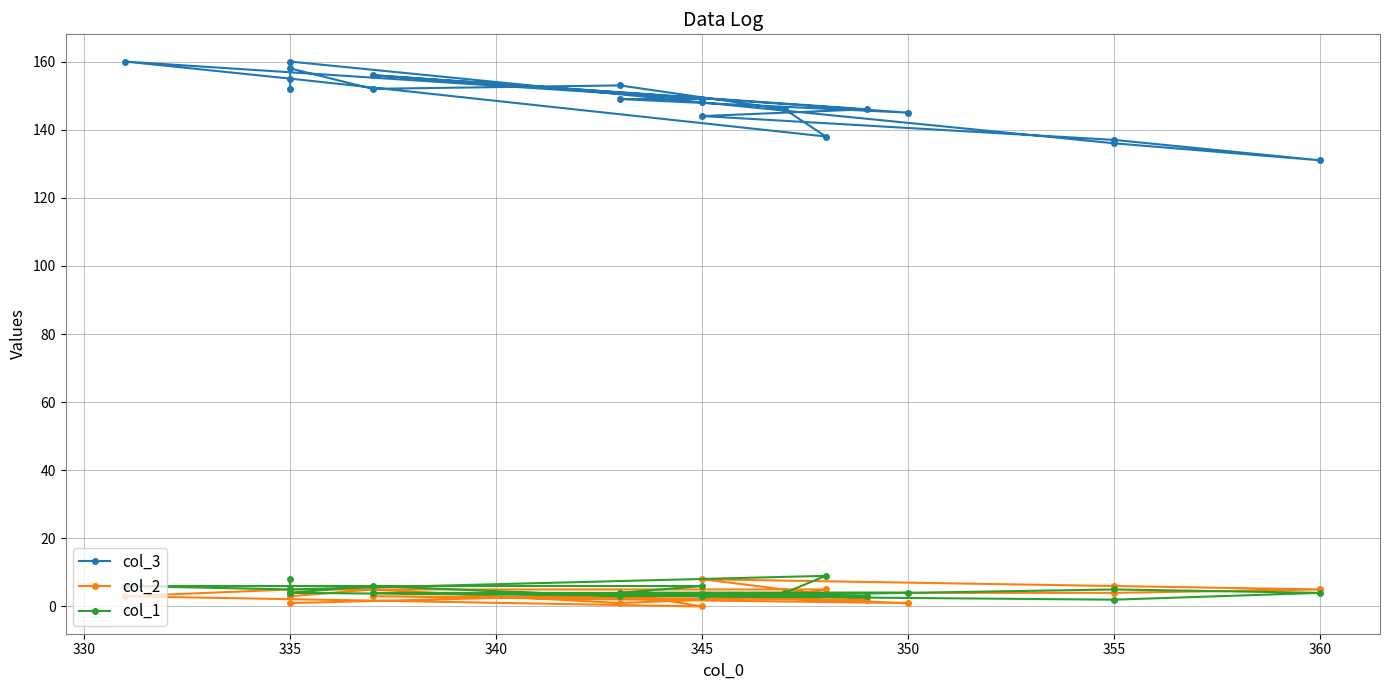

True or false: col_2 and col_3 intersect in this chart.

False